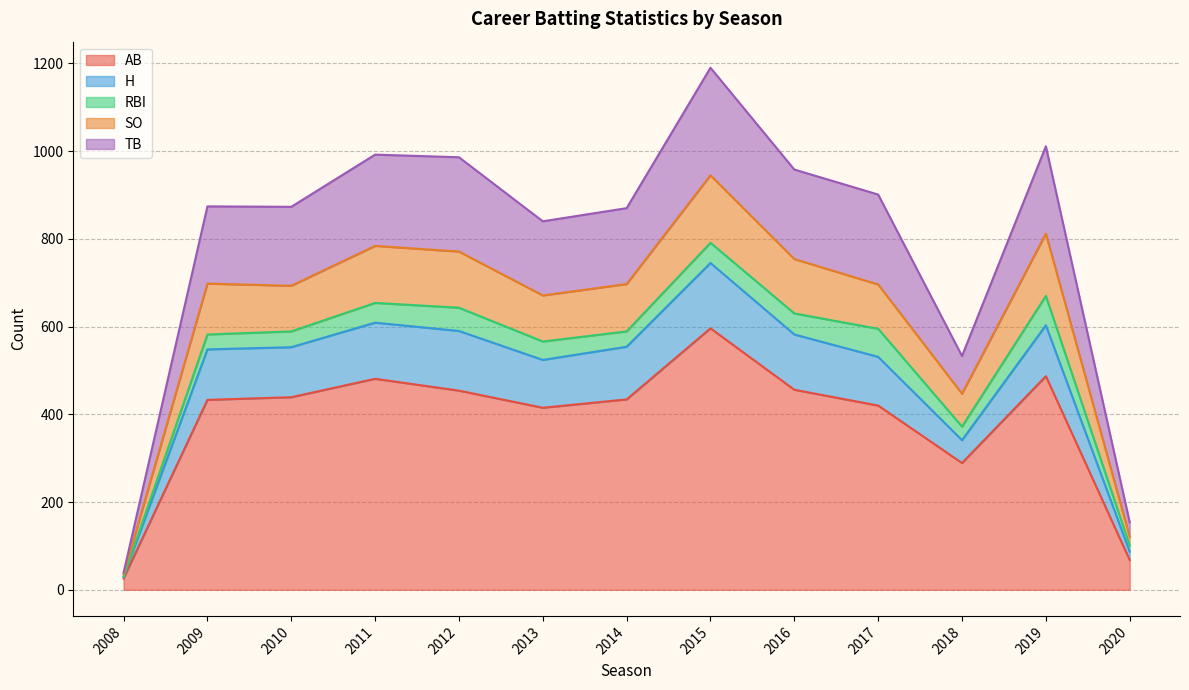

What is the approximate value of AB at 2019?

487